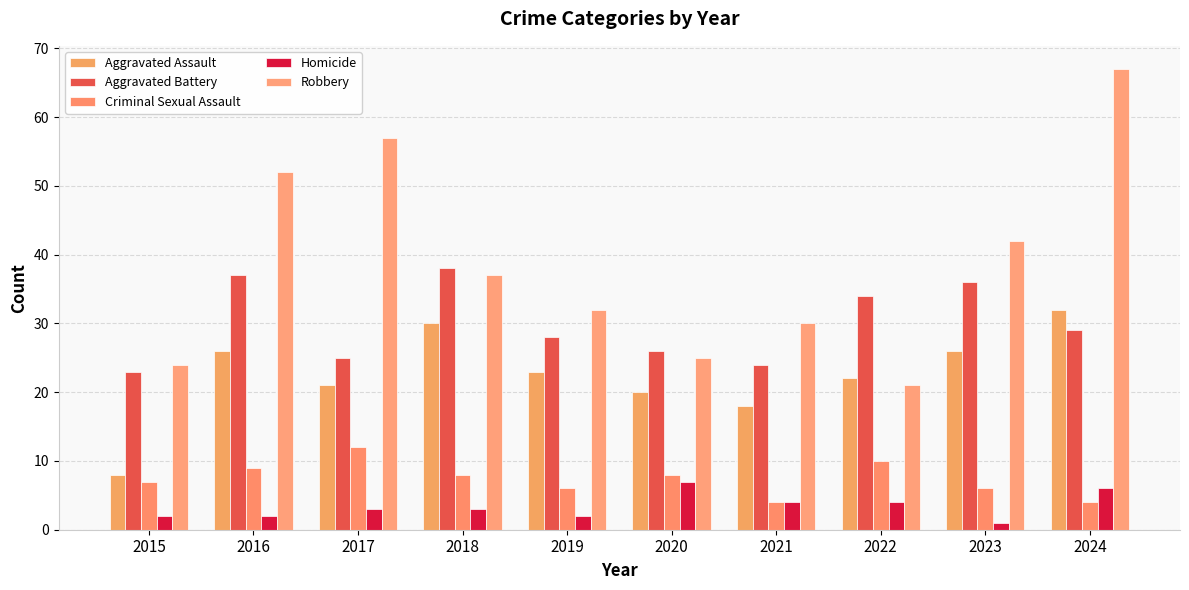

What is the difference between the maximum and minimum values in the Homicide series?

6